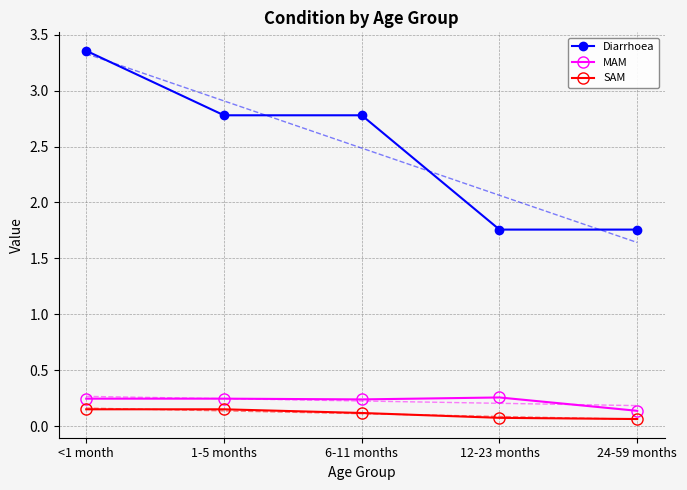

Is the value of MAM at <1 month greater than the value of Diarrhoea at 24-59 months?

No